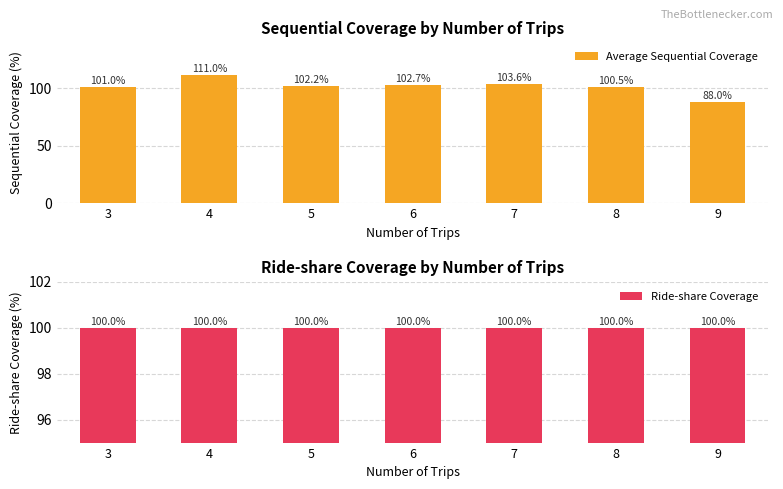

Which label corresponds to the largest value in the chart?

4